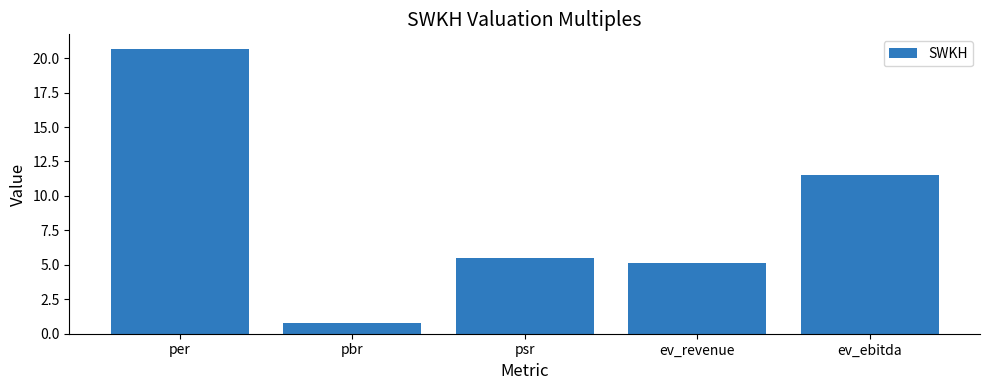

Between ev_revenue and pbr, which is larger?

ev_revenue